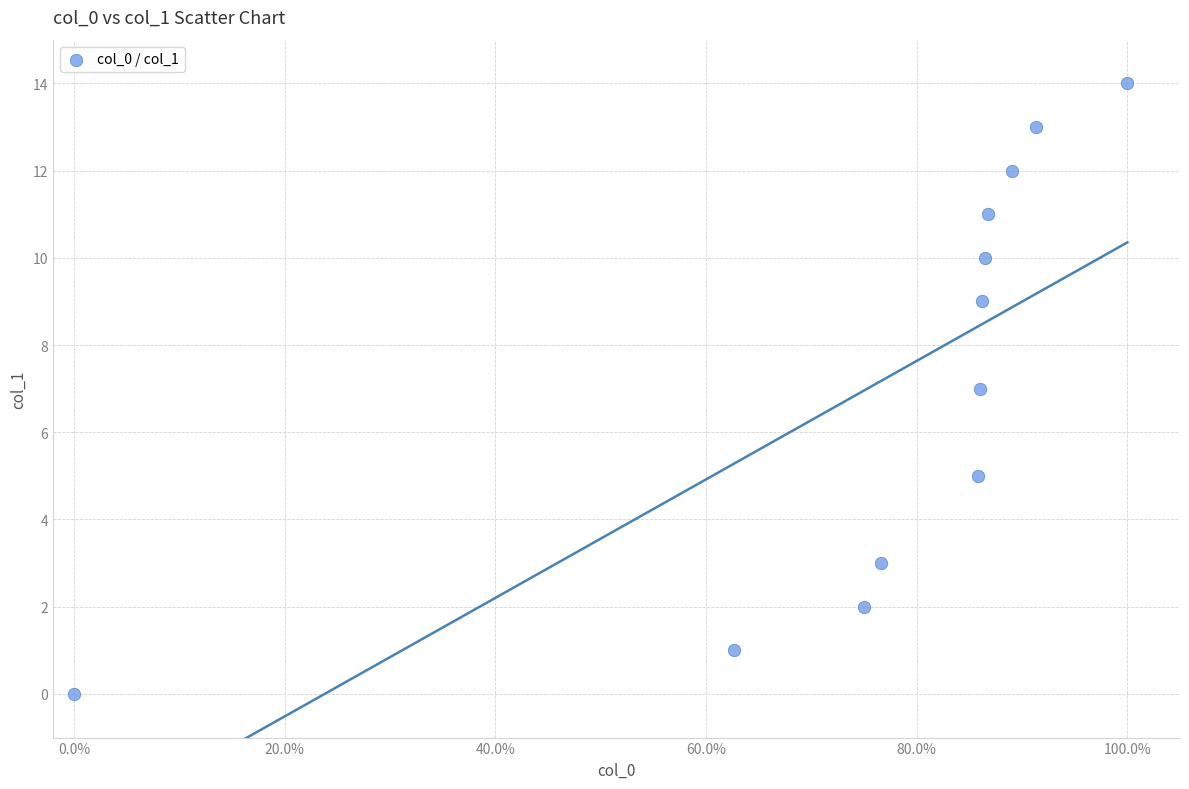

What is the range of Y values (max minus min)?

14